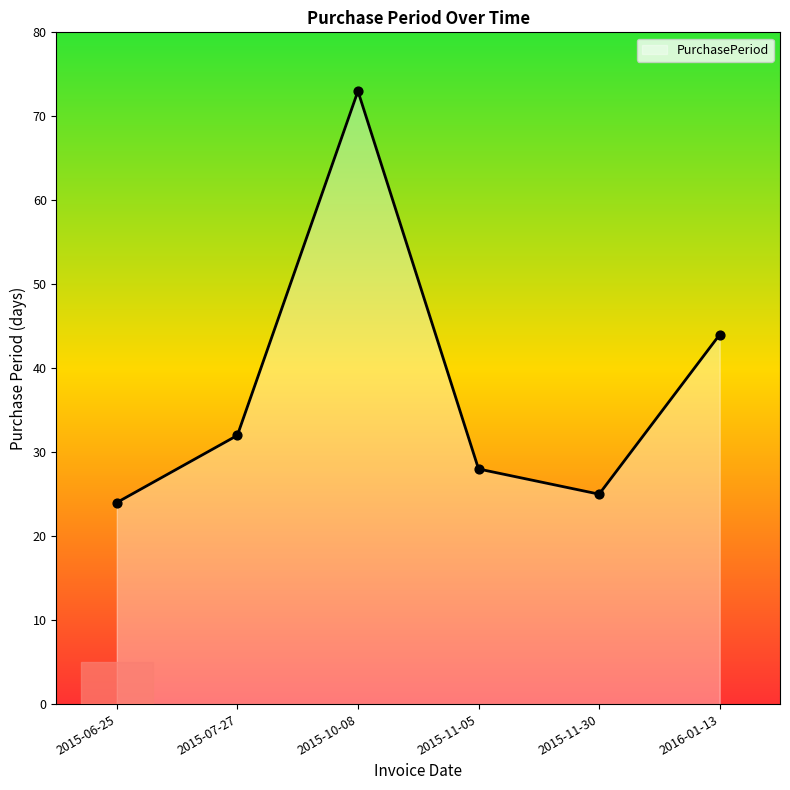

Between 2015-10-08 and 2015-07-27, which is larger?

2015-10-08